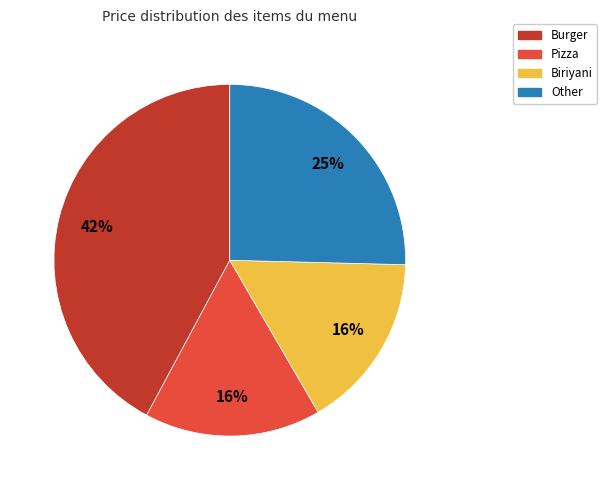

To the nearest percent, what is the difference between the largest and smallest slice percentages?

26%